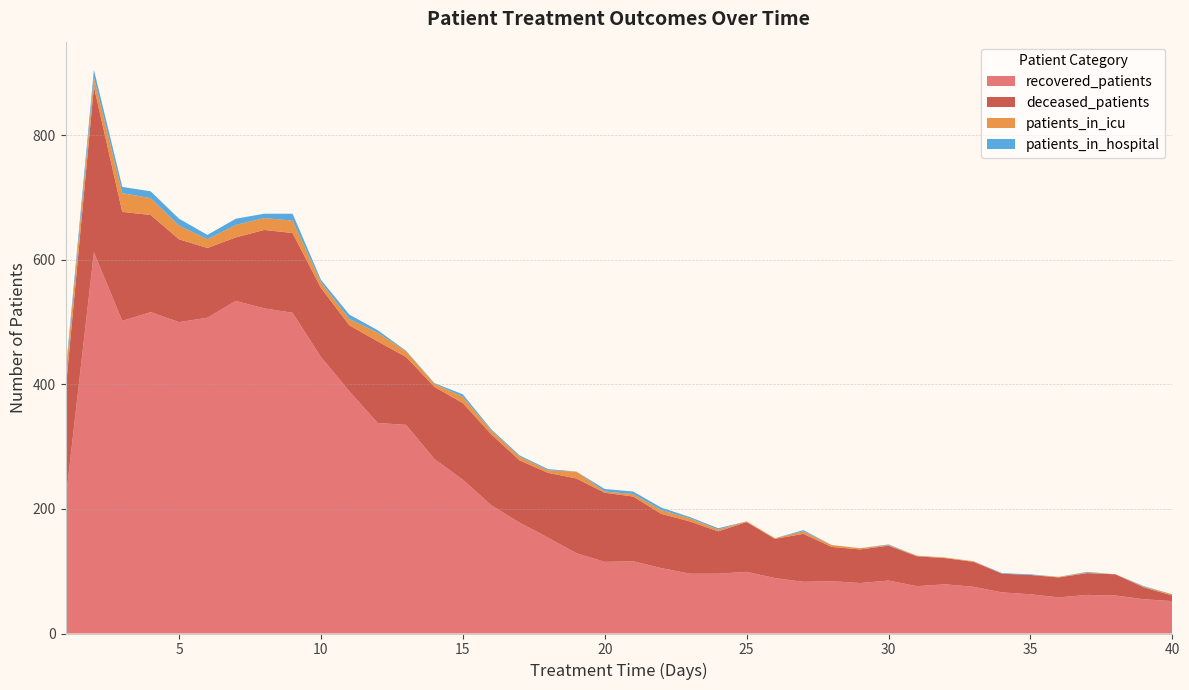

Reading left to right, transcribe all the data shown in this chart.

recovered_patients: 1=213	2=612	3=502	4=516	5=500	6=507	7=534	8=522	9=515	10=444	11=389	12=338	13=335	14=280	15=247	16=206	17=178	18=154	19=129	20=115	21=116	22=105	23=96	24=96	25=99	26=89	27=83	28=84	29=81	30=85	31=76	32=79	33=75	34=66	35=63	36=58	37=62	38=61	39=55	40=52
deceased_patients: 1=176	2=266	3=175	4=156	5=133	6=112	7=102	8=126	9=128	10=111	11=106	12=131	13=109	14=116	15=123	16=114	17=100	18=104	19=120	20=111	21=104	22=87	23=84	24=68	25=80	26=63	27=77	28=55	29=54	30=56	31=48	32=42	33=40	34=30	35=31	36=32	37=35	38=34	39=19	40=9
patients_in_icu: 1=22	2=15	3=30	4=27	5=22	6=14	7=20	8=19	9=20	10=9	11=10	12=14	13=9	14=5	15=10	16=6	17=6	18=4	19=11	20=2	21=4	22=6	23=5	24=3	25=1	26=1	27=4	28=3	29=2	30=1	31=1	32=1	33=1	34=0	35=0	36=1	37=1	38=0	39=1	40=2
patients_in_hospital: 1=7	2=12	3=10	4=11	5=11	6=7	7=10	8=7	9=11	10=4	11=7	12=4	13=1	14=1	15=4	16=2	17=2	18=2	19=0	20=4	21=4	22=4	23=2	24=2	25=0	26=0	27=2	28=0	29=0	30=1	31=0	32=0	33=0	34=1	35=1	36=0	37=1	38=0	39=1	40=0